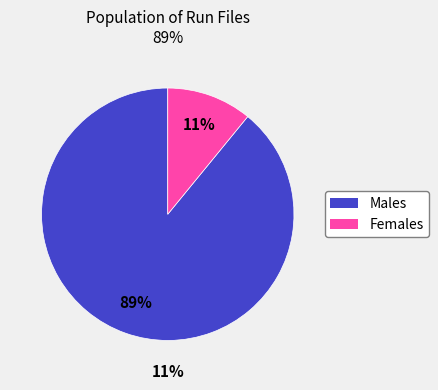

Is the sum of 10 and 16 greater than half?

No